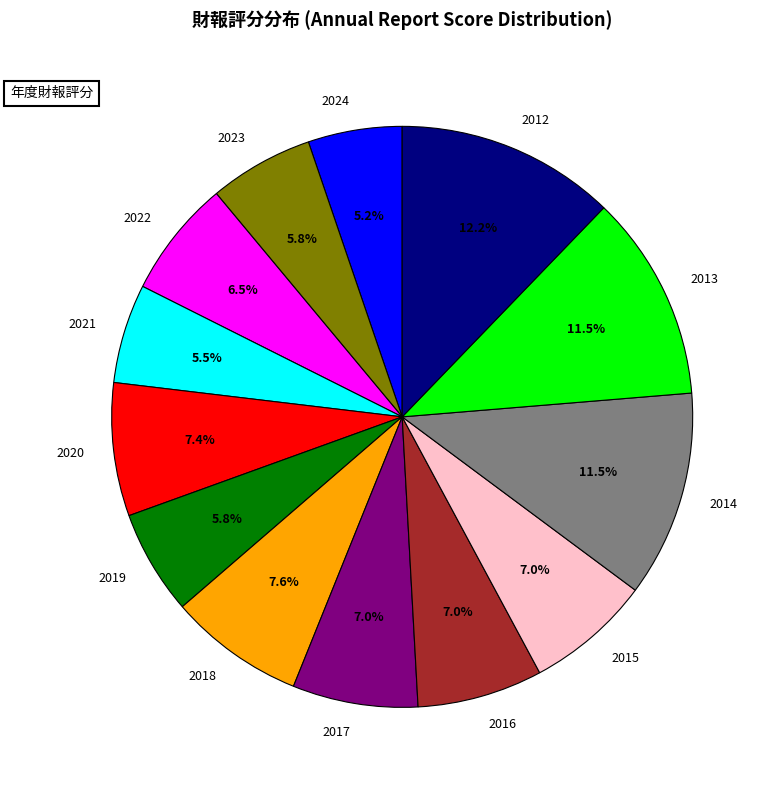

Does 2018 represent more than half of the total?

No